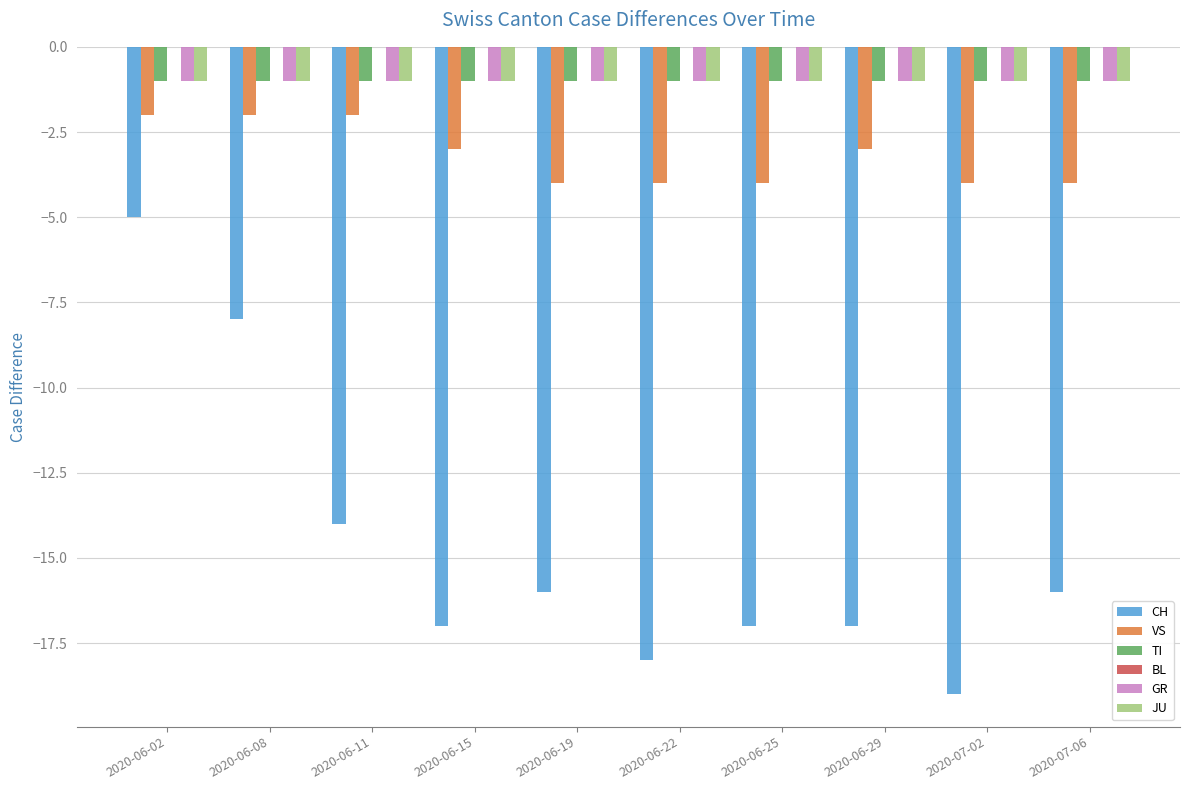

At how many categories does at least one series exceed -12?

10